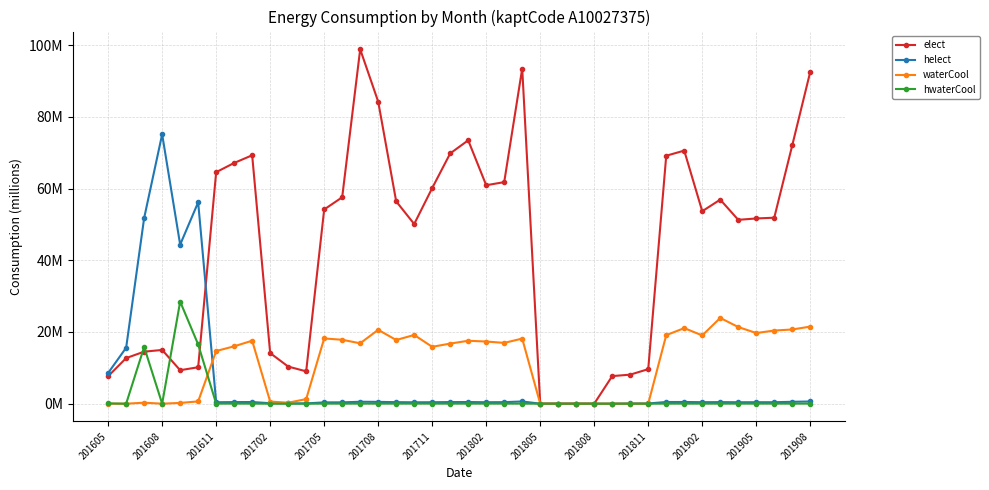

Which category has the lowest value across all series?

201805